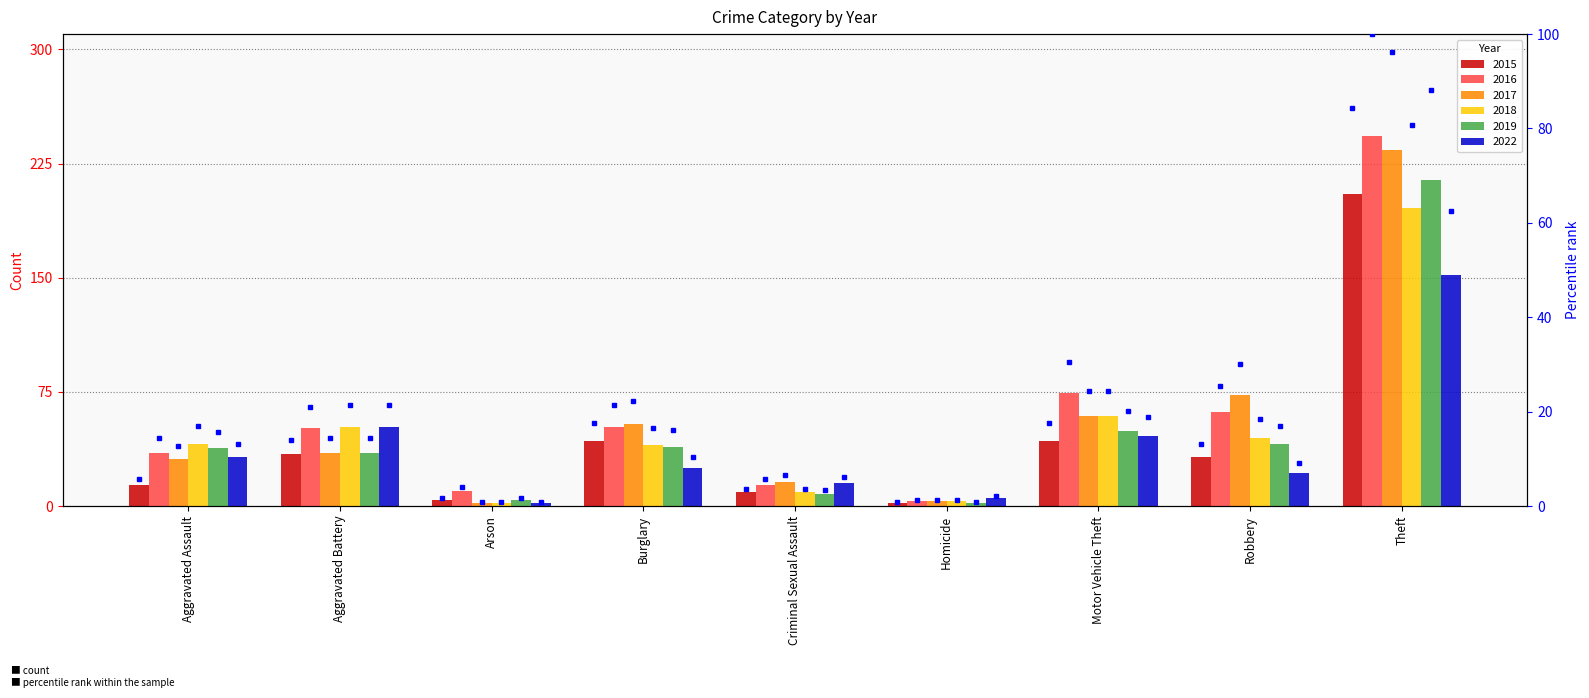

Between Aggravated Assault and Robbery, which is larger?

Robbery